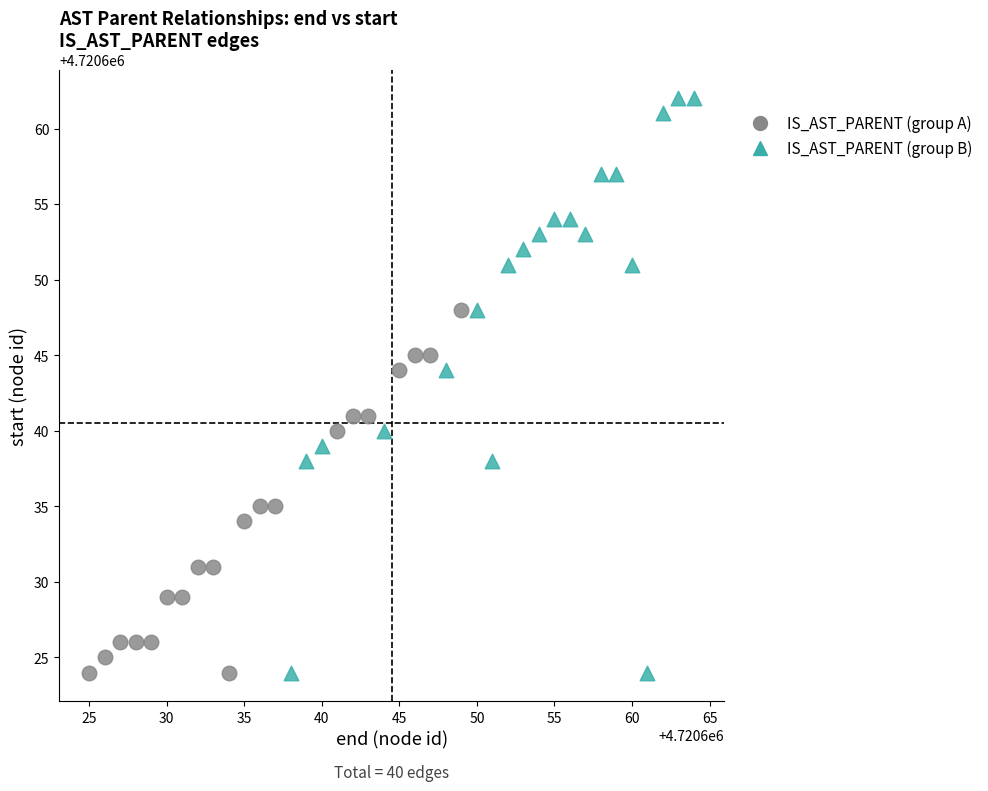

Which series reaches the maximum Y coordinate?

IS_AST_PARENT (group B)